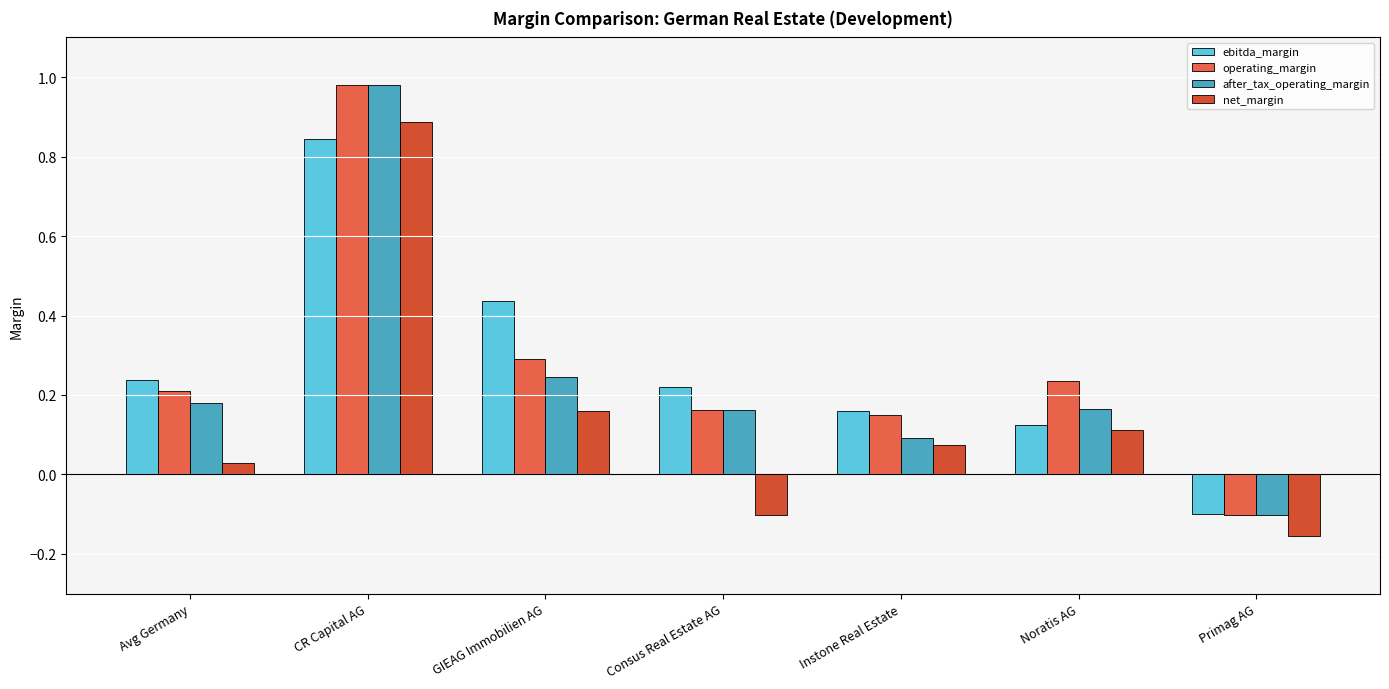

Is it true that operating_margin equals 0.3 at Instone Real Estate?

False